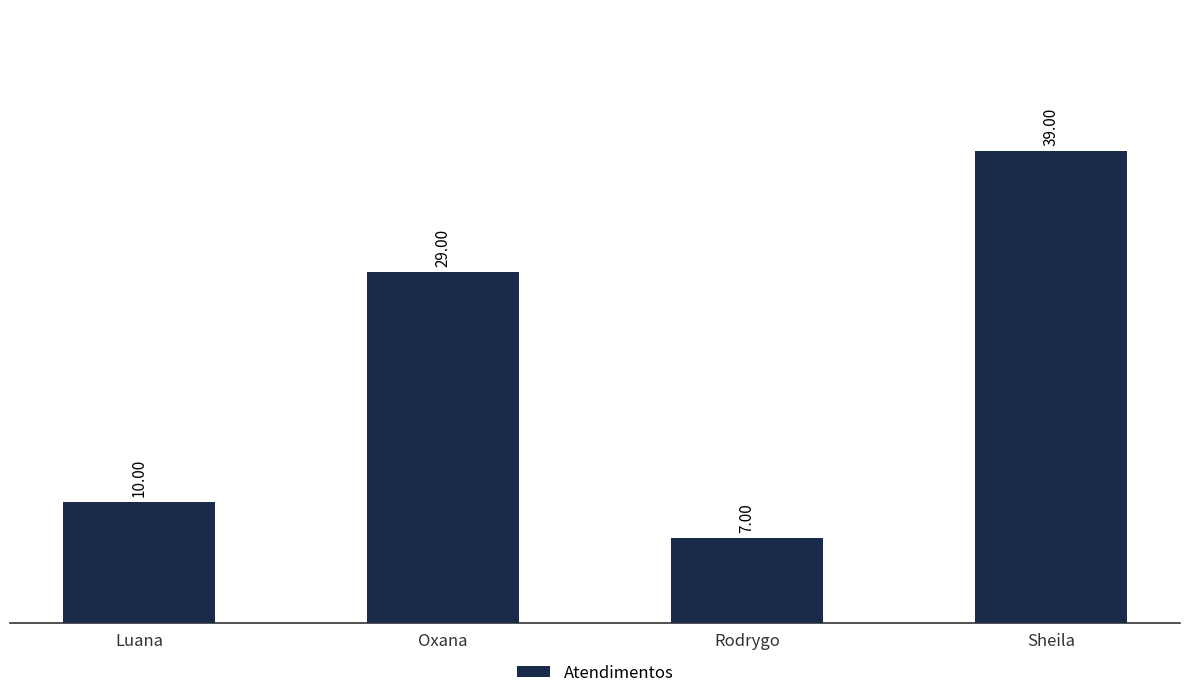

The chart shows a value of 62 at Sheila. True or false?

False